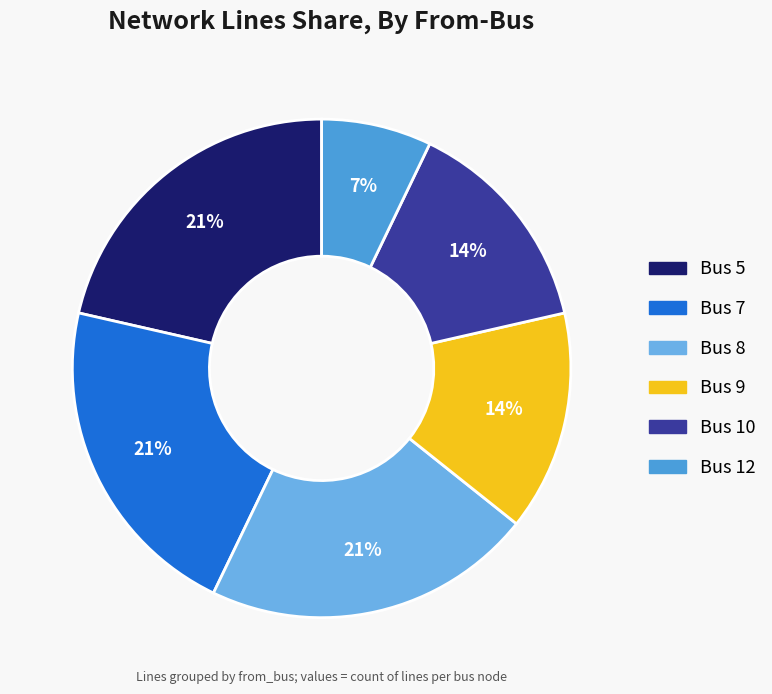

Is there any slice that represents more than half of the pie?

No